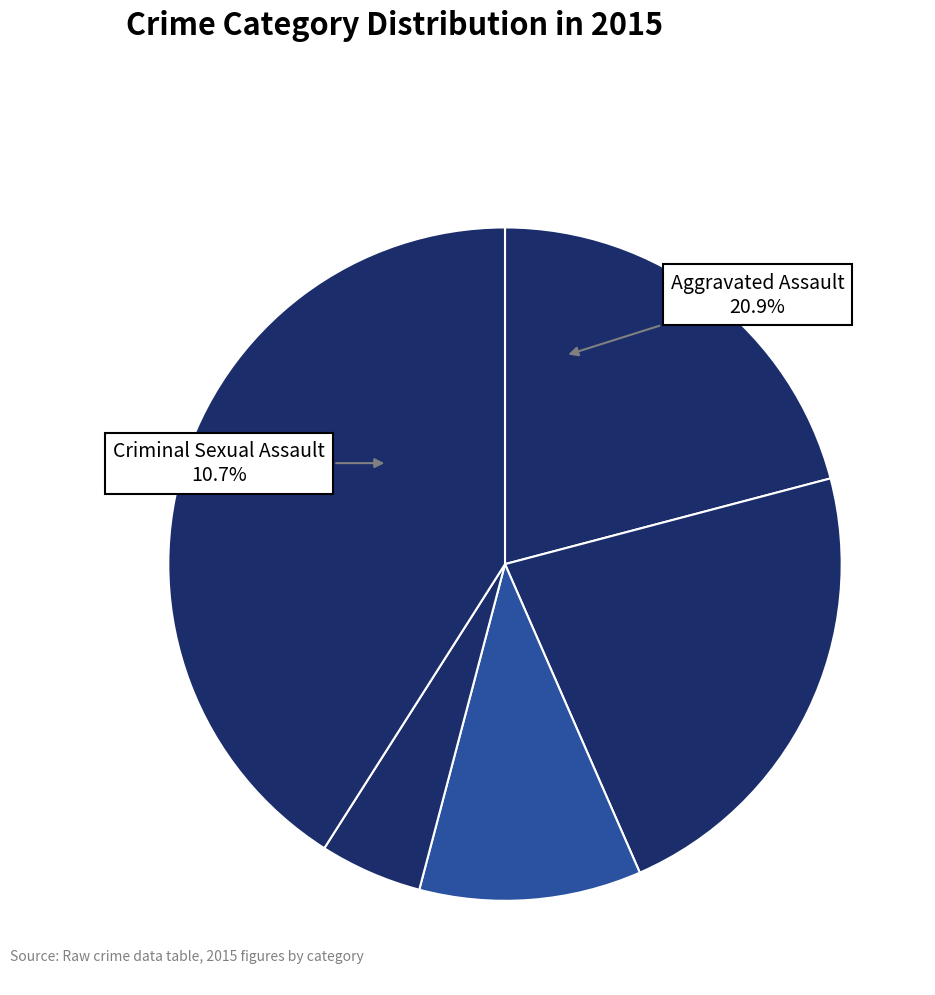

To the nearest percent, what portion does Criminal Sexual Assault represent?

11%